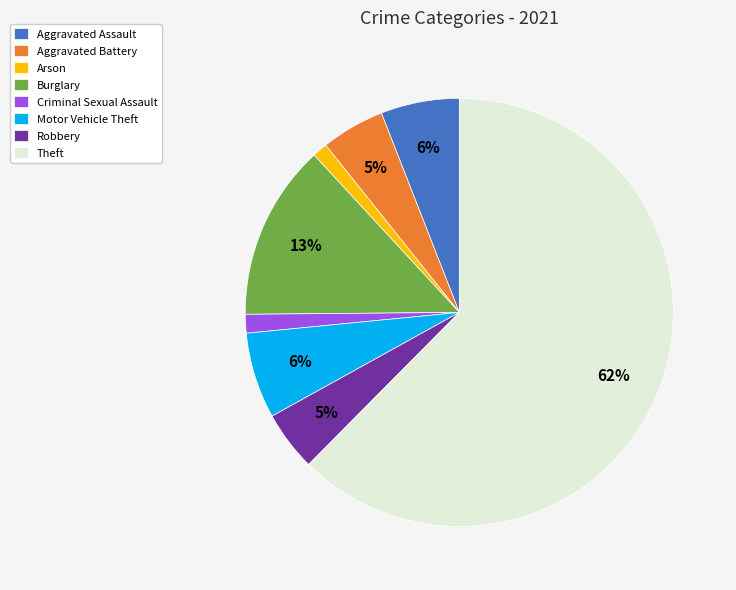

To the nearest percent, what portion does Aggravated Assault represent?

6%